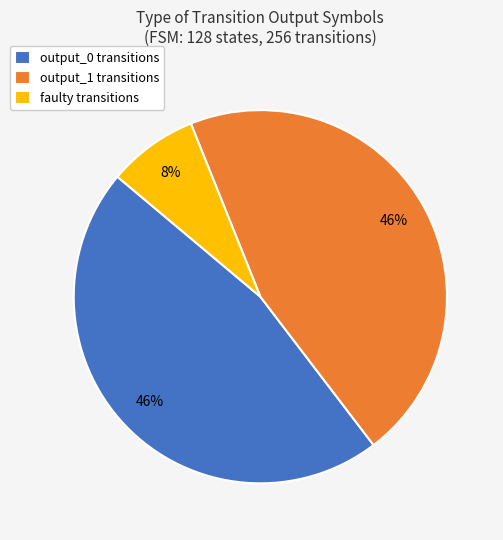

To the nearest percent, what percentage of the pie is faulty transitions?

8%